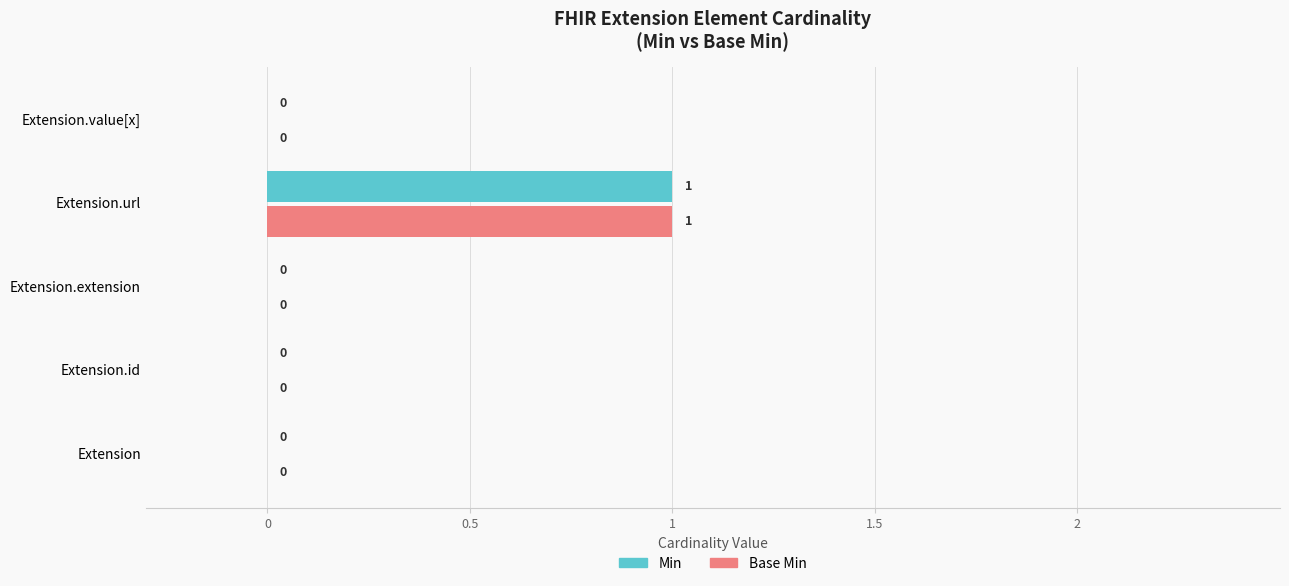

The value of Min at Extension.extension is 1. True or false?

False